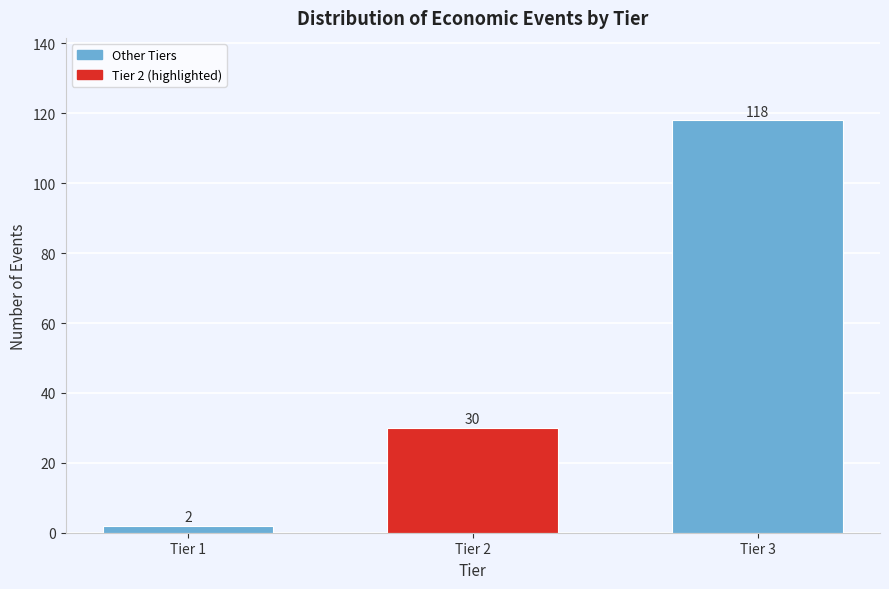

Reading right to left, extract all data points from this chart.

118	30	2